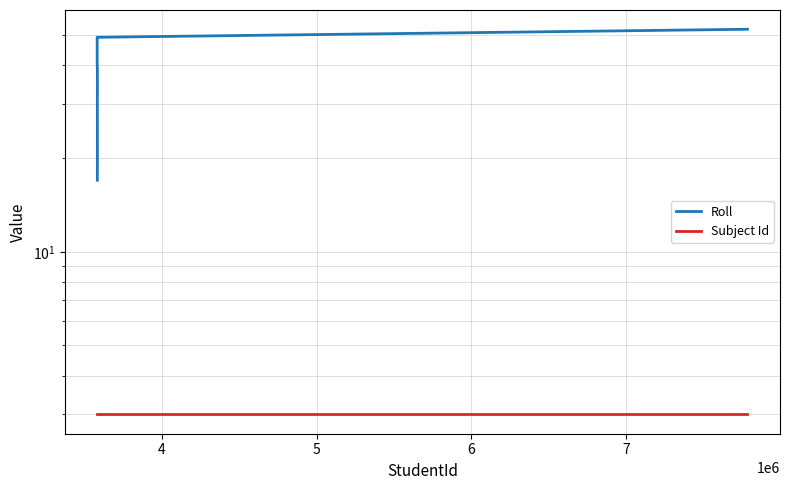

True or false: Roll has a value of 13 at 8.

False